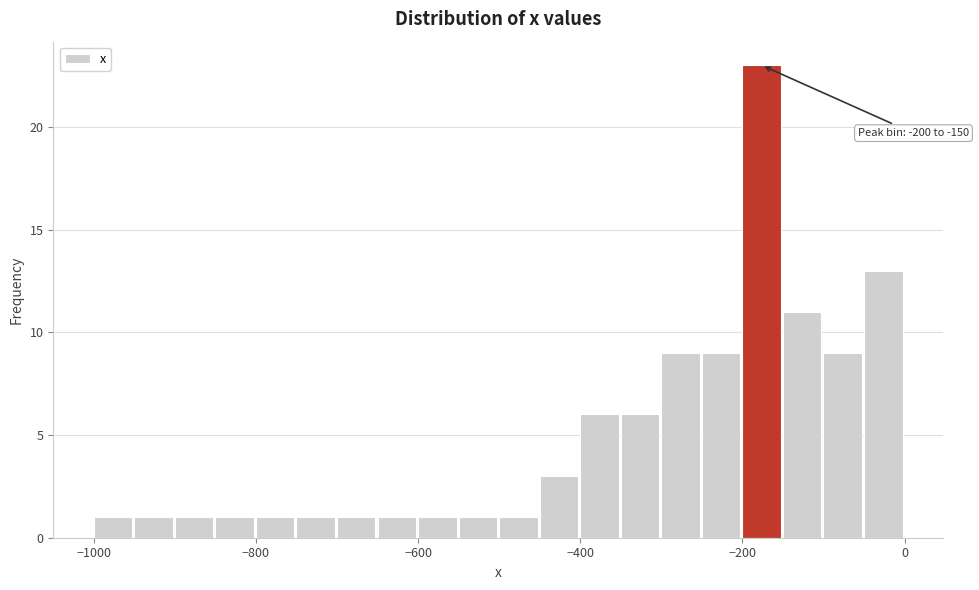

Around what value on the x-axis is the tallest bar? Give the approximate position of its centre, as read against the axis.

-180